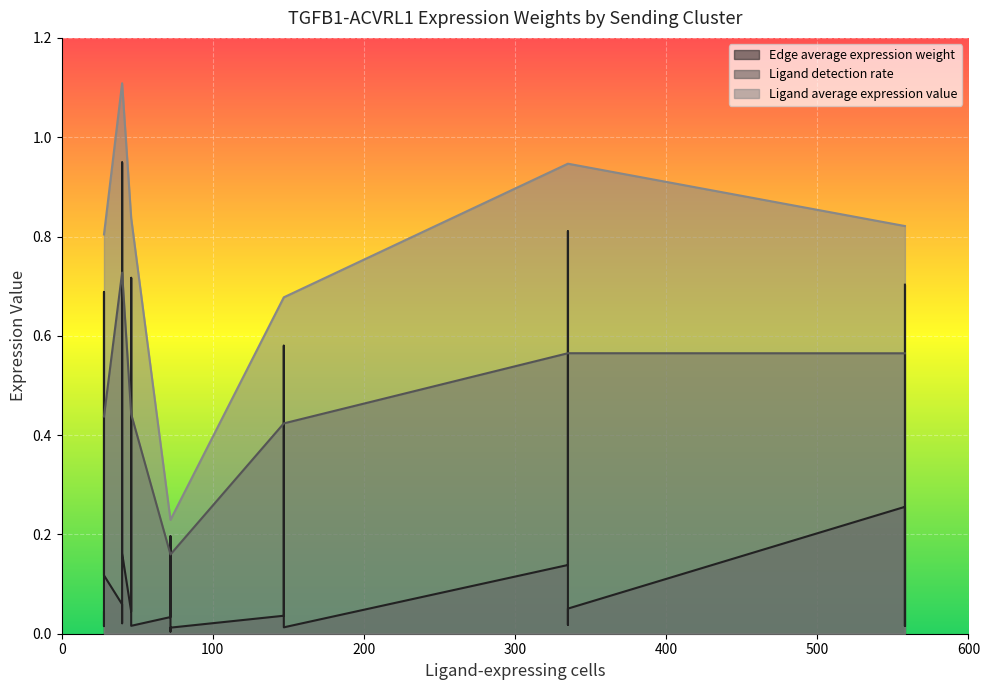

Which series changed the most between ETC-TAM and TAM-EMT?

Ligand average expression value